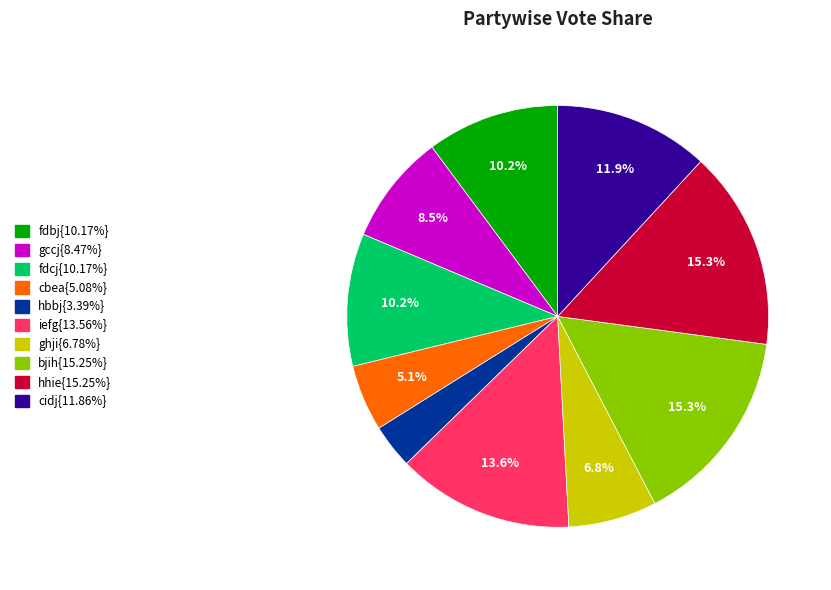

Is there any slice that represents more than half of the pie?

No